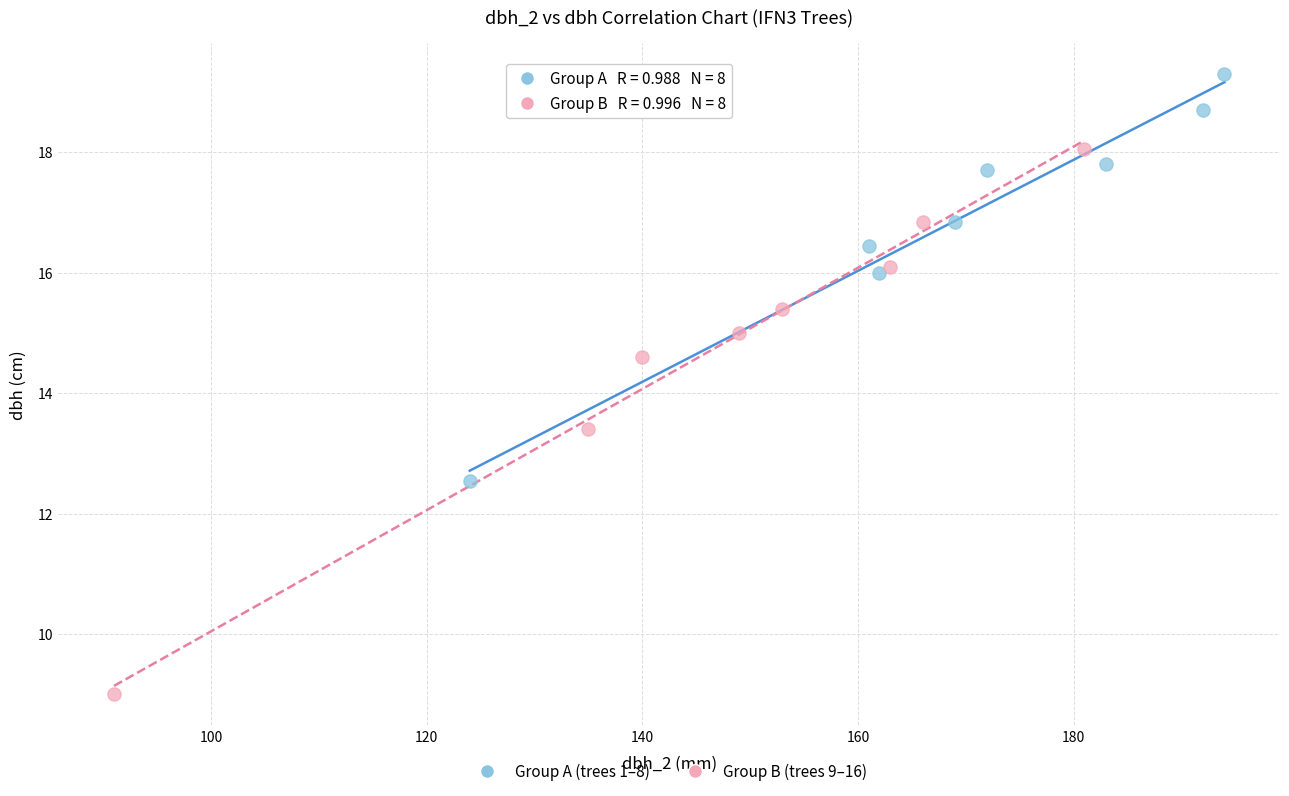

Which series contains the highest Y value?

Group A (trees 1–8)